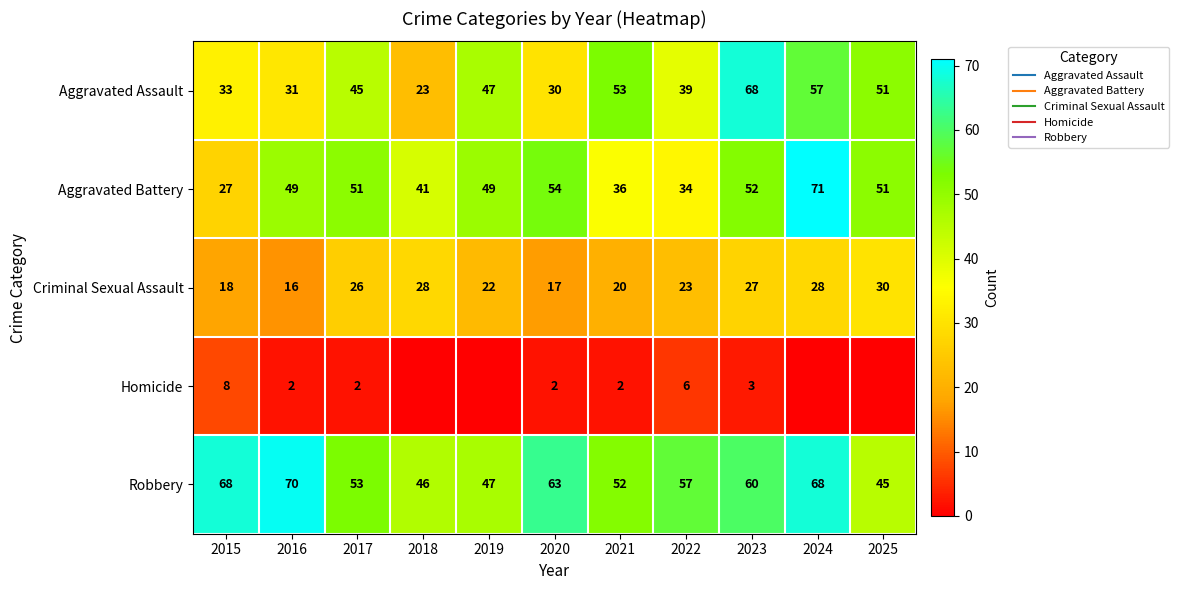

Which series has the largest total across all categories?

Robbery